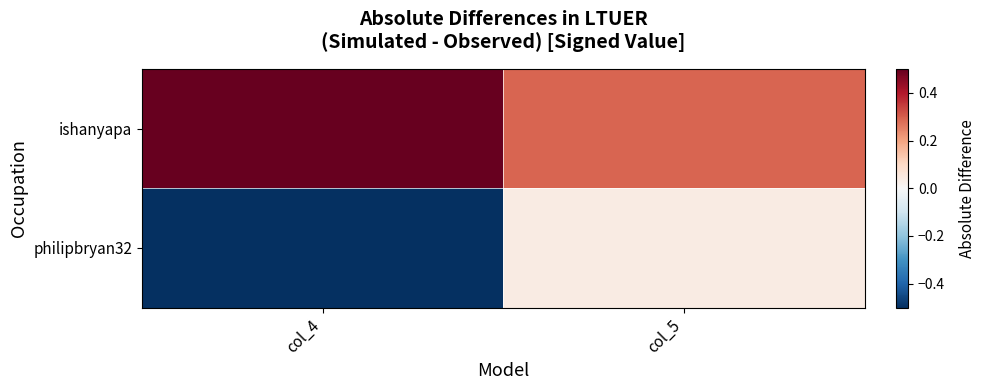

At how many categories does at least one series exceed 0?

2